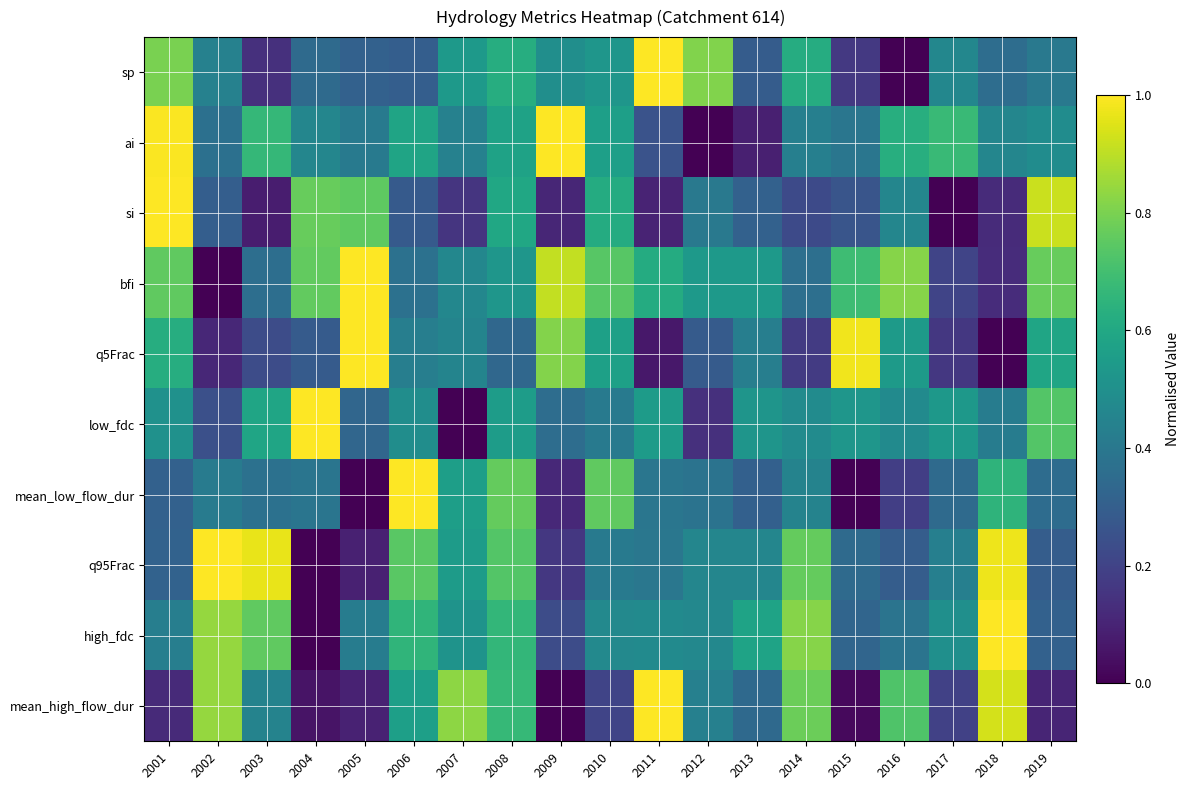

Reading left to right, list all the values displayed in this chart.

sp: 2001=0.8	2002=0.4	2003=0.1	2004=0.3	2005=0.3	2006=0.3	2007=0.5	2008=0.6	2009=0.5	2010=0.5	2011=1.0	2012=0.8	2013=0.3	2014=0.6	2015=0.2	2016=0.0	2017=0.5	2018=0.4	2019=0.4
ai: 2001=1.0	2002=0.4	2003=0.7	2004=0.5	2005=0.4	2006=0.6	2007=0.4	2008=0.6	2009=1.0	2010=0.6	2011=0.3	2012=0.0	2013=0.1	2014=0.4	2015=0.4	2016=0.6	2017=0.7	2018=0.5	2019=0.5
si: 2001=1.0	2002=0.3	2003=0.1	2004=0.8	2005=0.8	2006=0.3	2007=0.2	2008=0.6	2009=0.1	2010=0.6	2011=0.1	2012=0.4	2013=0.3	2014=0.2	2015=0.3	2016=0.5	2017=0.0	2018=0.1	2019=0.9
bfi: 2001=0.8	2002=0.0	2003=0.4	2004=0.8	2005=1.0	2006=0.4	2007=0.5	2008=0.5	2009=0.9	2010=0.7	2011=0.6	2012=0.5	2013=0.5	2014=0.4	2015=0.7	2016=0.8	2017=0.2	2018=0.1	2019=0.8
q5Frac: 2001=0.6	2002=0.1	2003=0.2	2004=0.3	2005=1.0	2006=0.4	2007=0.5	2008=0.3	2009=0.8	2010=0.6	2011=0.1	2012=0.3	2013=0.4	2014=0.2	2015=1.0	2016=0.5	2017=0.2	2018=0.0	2019=0.6
low_fdc: 2001=0.5	2002=0.2	2003=0.6	2004=1.0	2005=0.3	2006=0.5	2007=0.0	2008=0.6	2009=0.4	2010=0.4	2011=0.6	2012=0.1	2013=0.5	2014=0.5	2015=0.5	2016=0.5	2017=0.5	2018=0.4	2019=0.7
mean_low_flow_dur: 2001=0.3	2002=0.4	2003=0.4	2004=0.4	2005=0.0	2006=1.0	2007=0.6	2008=0.8	2009=0.1	2010=0.8	2011=0.4	2012=0.4	2013=0.3	2014=0.4	2015=0.0	2016=0.2	2017=0.3	2018=0.7	2019=0.4
q95Frac: 2001=0.3	2002=1.0	2003=1.0	2004=0.0	2005=0.1	2006=0.7	2007=0.5	2008=0.7	2009=0.2	2010=0.4	2011=0.4	2012=0.5	2013=0.5	2014=0.8	2015=0.3	2016=0.3	2017=0.4	2018=1.0	2019=0.3
high_fdc: 2001=0.4	2002=0.8	2003=0.8	2004=0.0	2005=0.4	2006=0.7	2007=0.5	2008=0.7	2009=0.2	2010=0.5	2011=0.5	2012=0.5	2013=0.6	2014=0.8	2015=0.3	2016=0.4	2017=0.5	2018=1.0	2019=0.3
mean_high_flow_dur: 2001=0.1	2002=0.8	2003=0.4	2004=0.1	2005=0.1	2006=0.6	2007=0.8	2008=0.7	2009=0.0	2010=0.2	2011=1.0	2012=0.4	2013=0.3	2014=0.8	2015=0.0	2016=0.7	2017=0.2	2018=0.9	2019=0.1